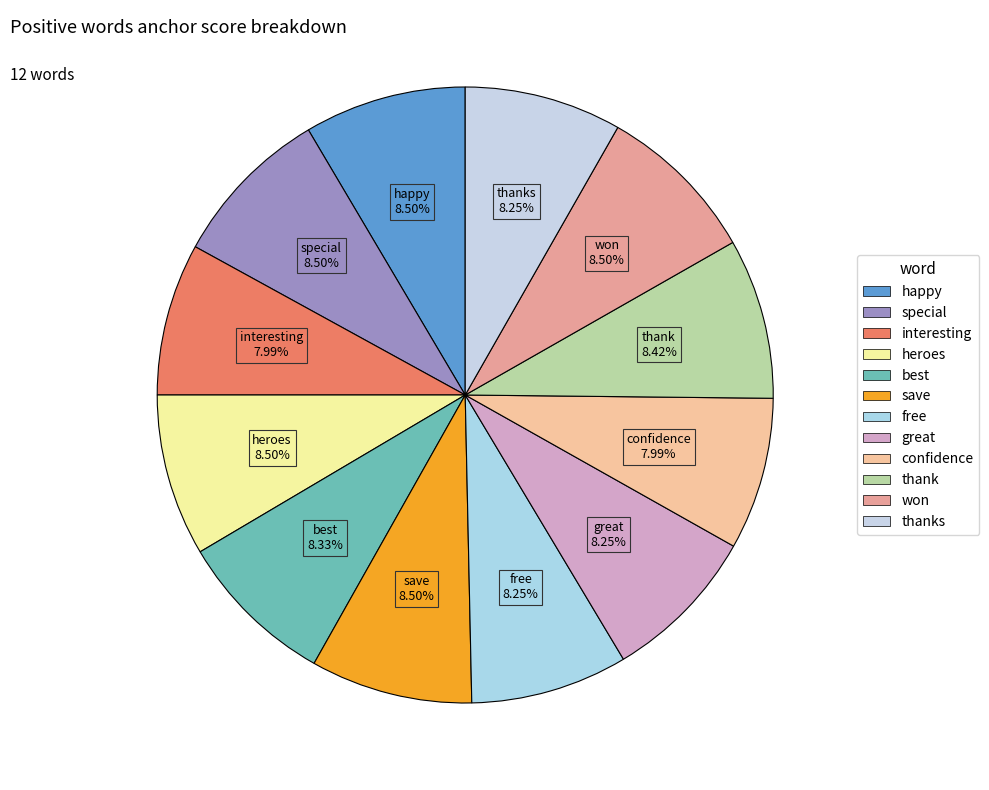

Which slice is the largest?

happy